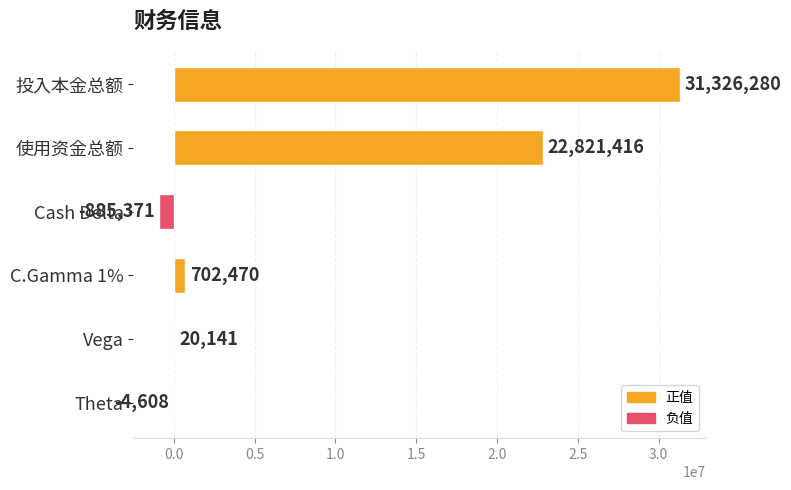

Is it true that the value at 使用资金总额 is 22821415.9?

True